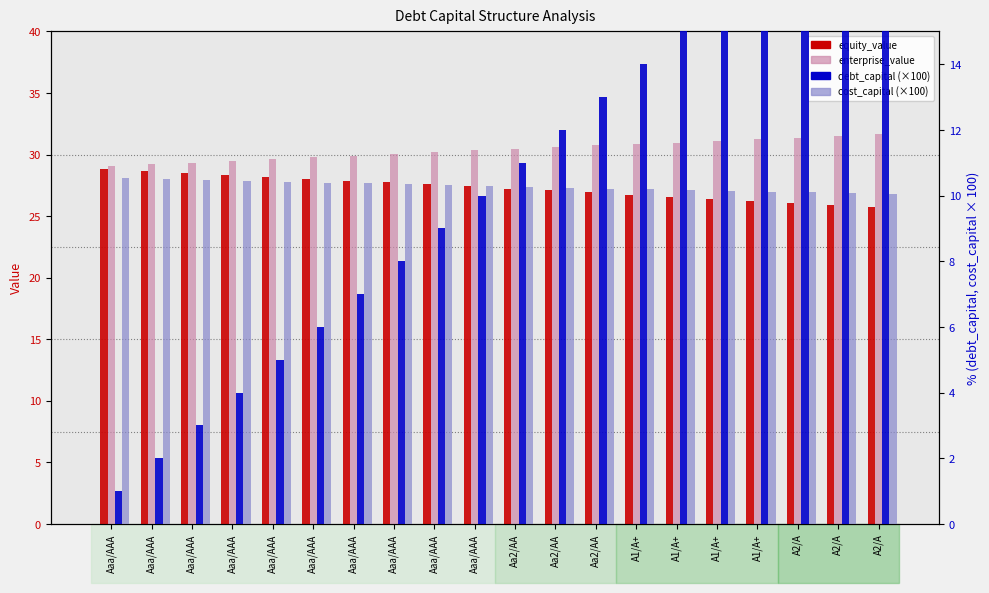

At which label does enterprise_value first exceed 30?

Aaa/AAA